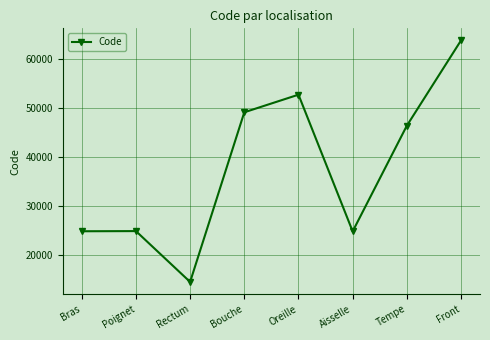

True or false: the data shows 9222 at Poignet.

False